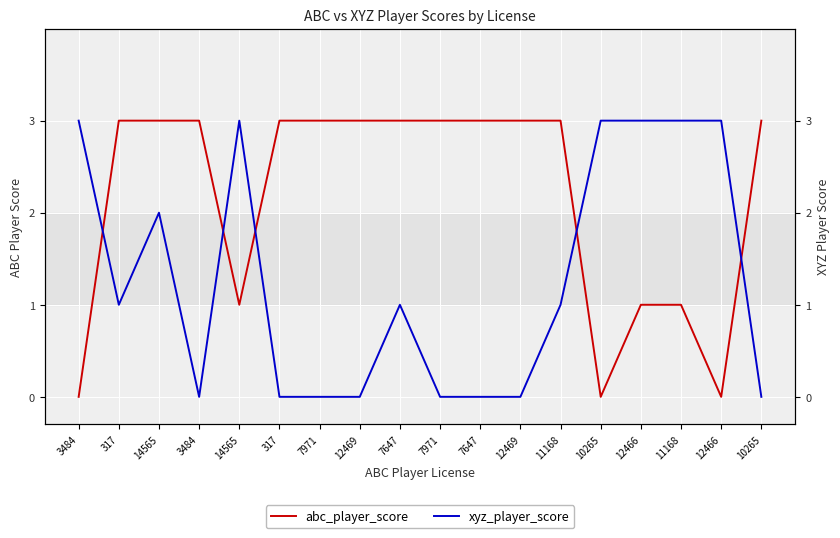

Between 12469 and 12466, which series saw the biggest shift?

abc_player_score